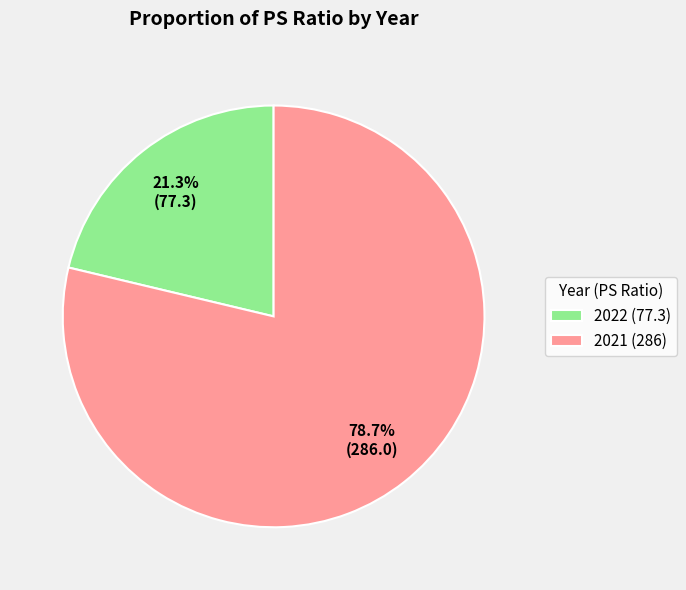

Which slice represents more than half of the pie?

2021